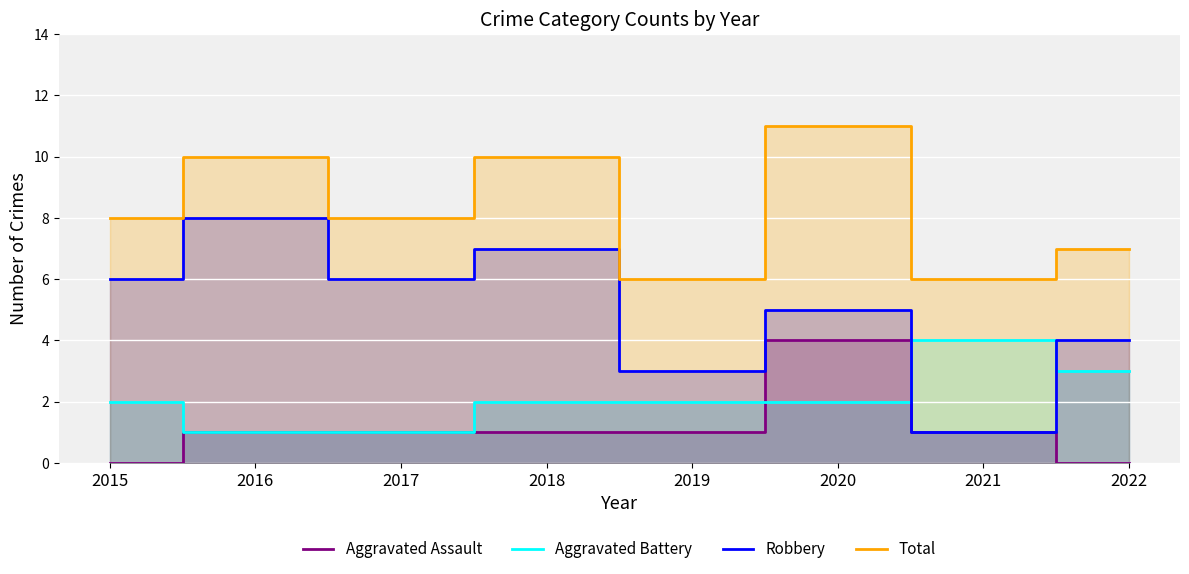

True or false: Total has a value of 6 at 2021.

True